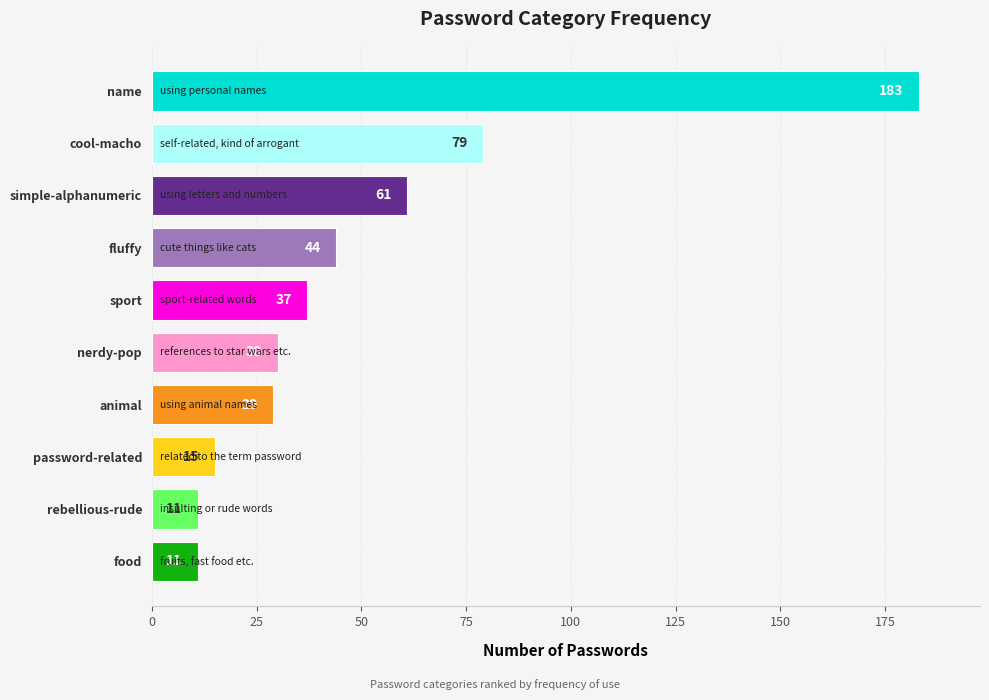

Which label corresponds to the largest value in the chart?

name